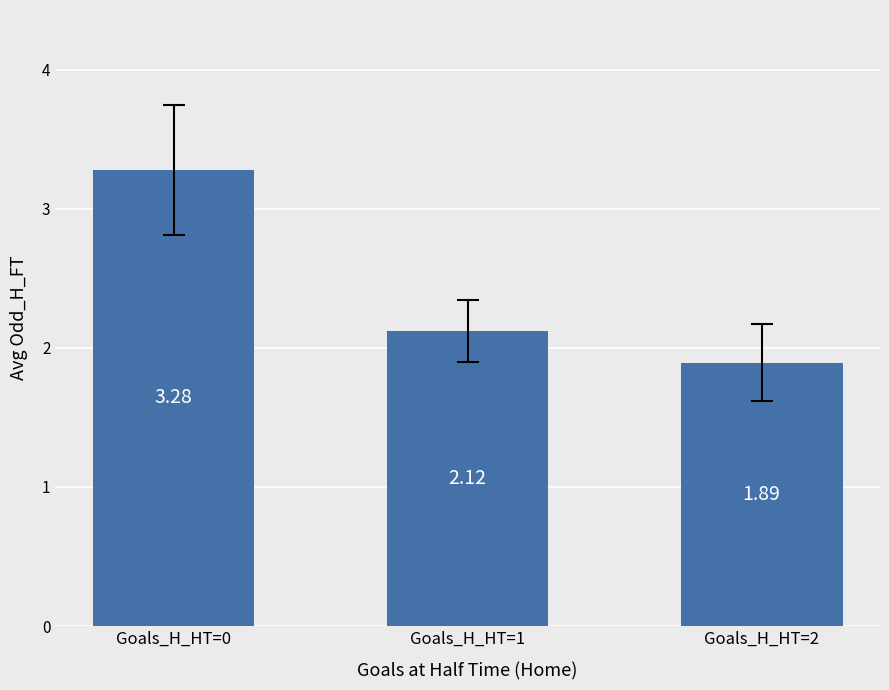

How many categories are shown in the chart?

3